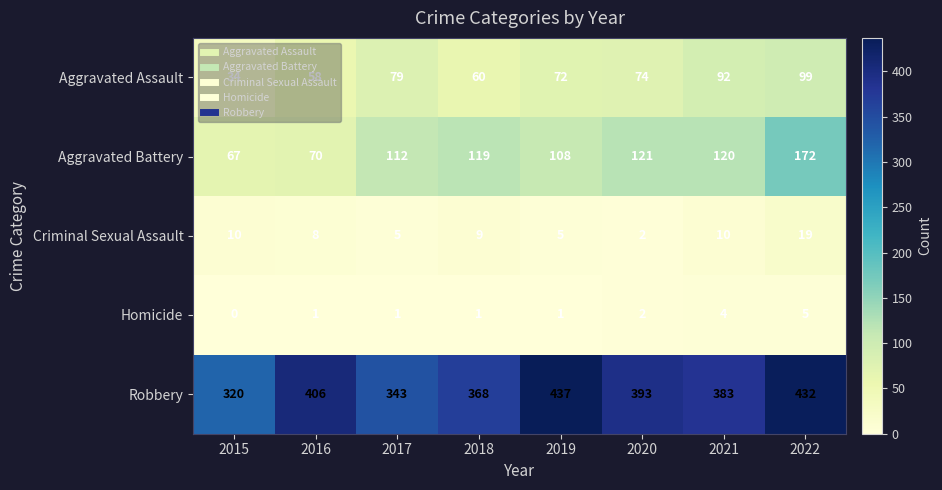

What value does the Robbery series have at 2021, to the nearest 10?

380